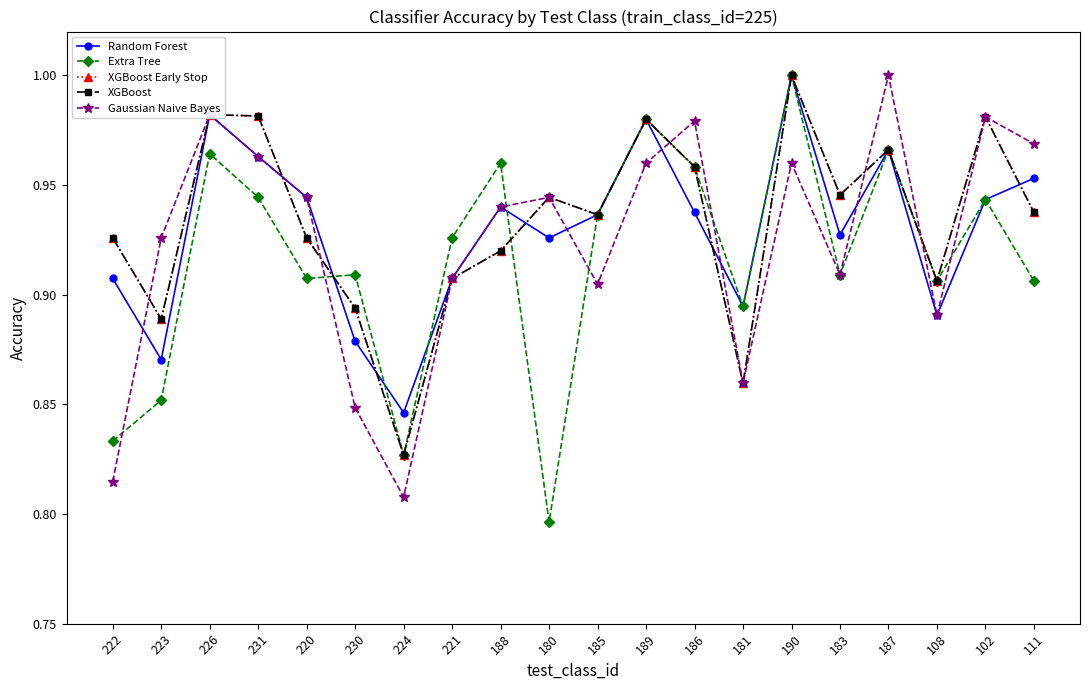

What is the difference between the second highest and minimum values in the Gaussian Naive Bayes series?

0.2